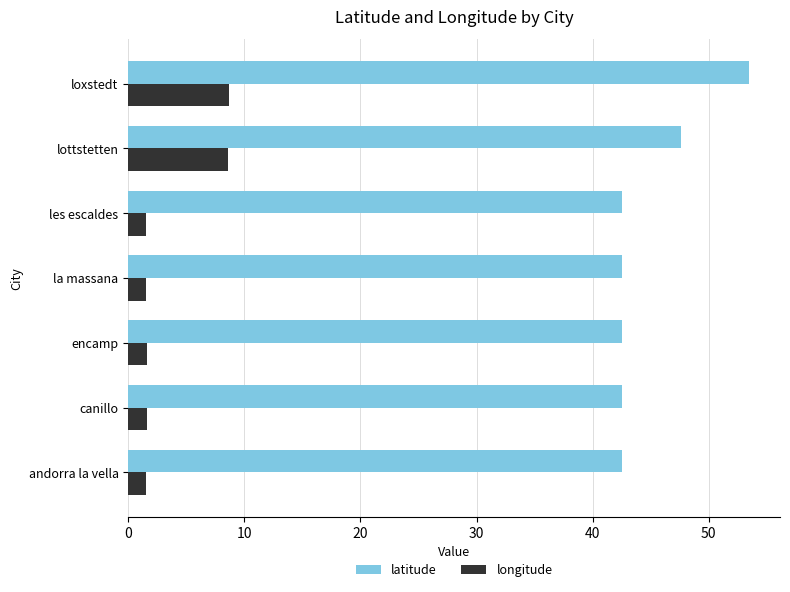

Which series has the widest spread of values?

latitude